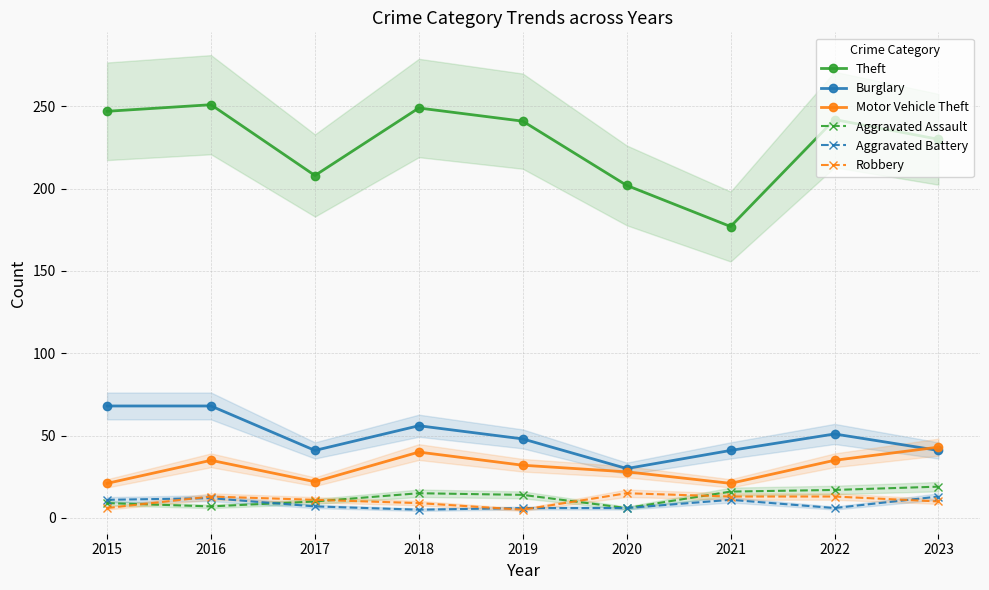

What is the total value across all series at 2016?

386